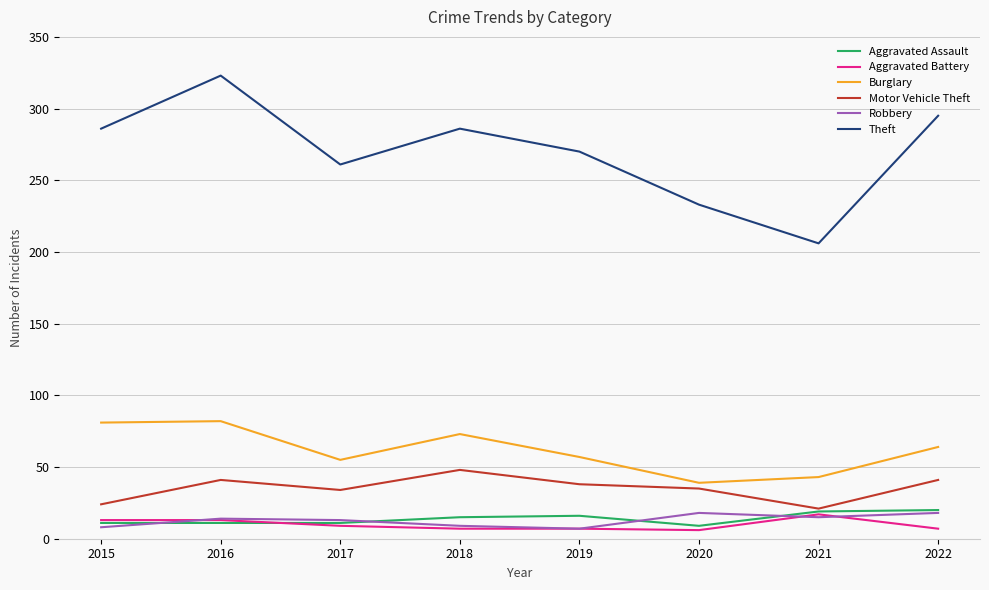

Which series has the largest total across all categories?

Theft